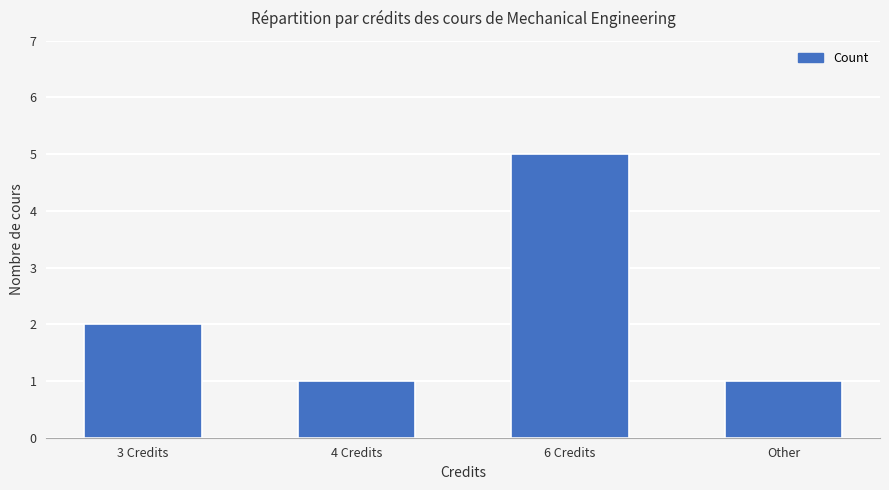

How many data points are less than 2?

2